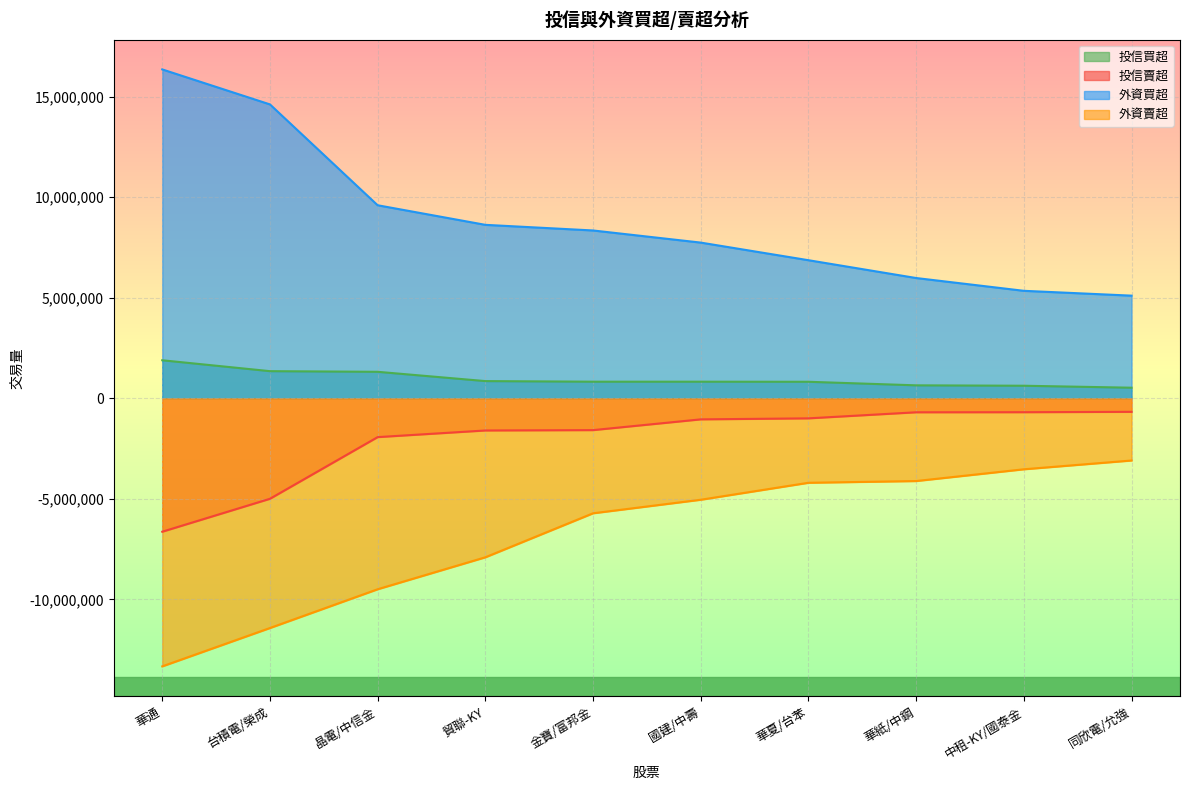

True or false: 投信賣超 and 投信買超 cross at least once.

False